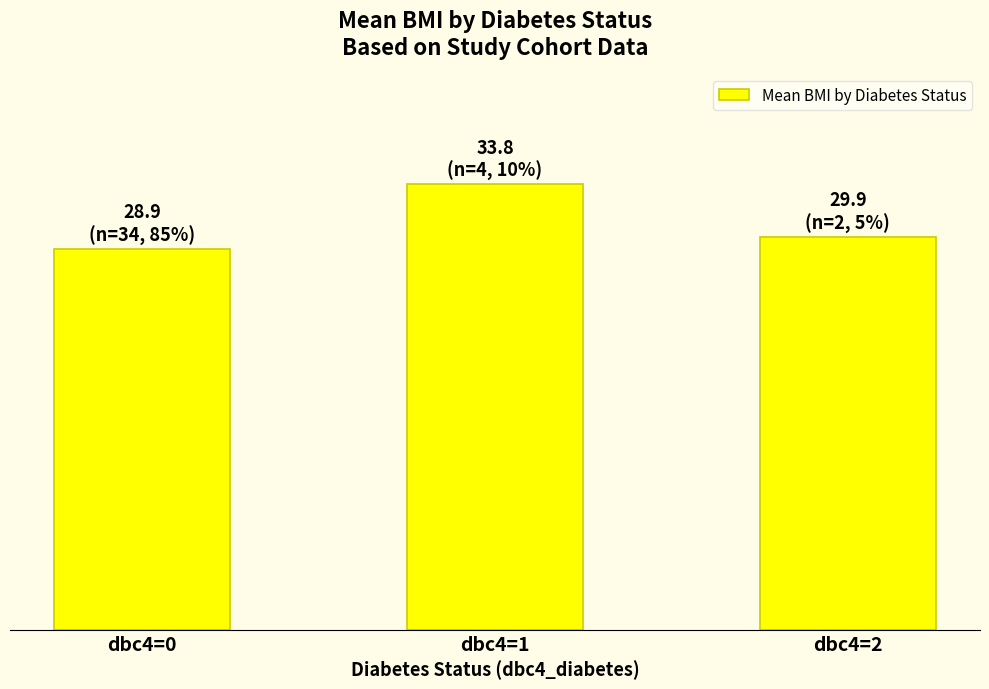

Is it true that the value at dbc4=1 is 33.8?

True